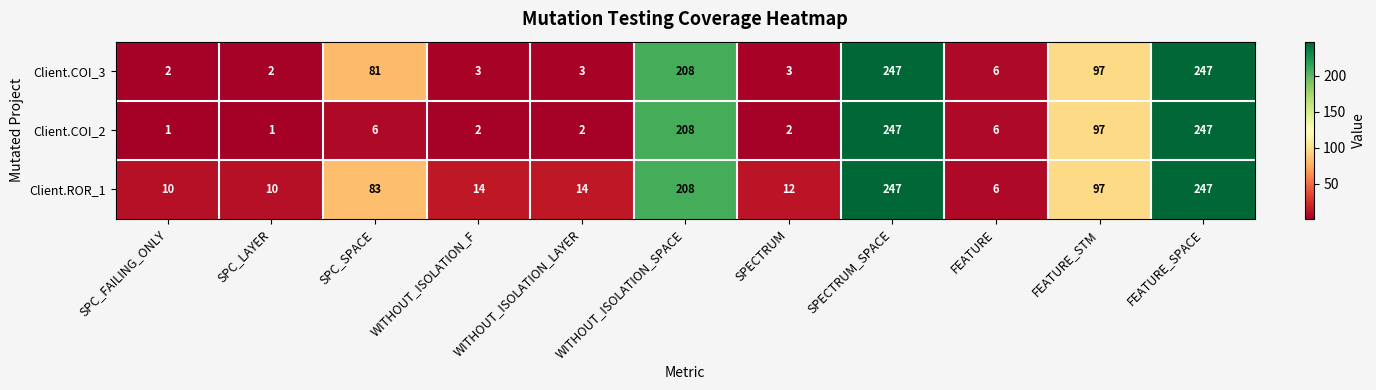

What is the lowest value of the Client.ROR_1 series?

6